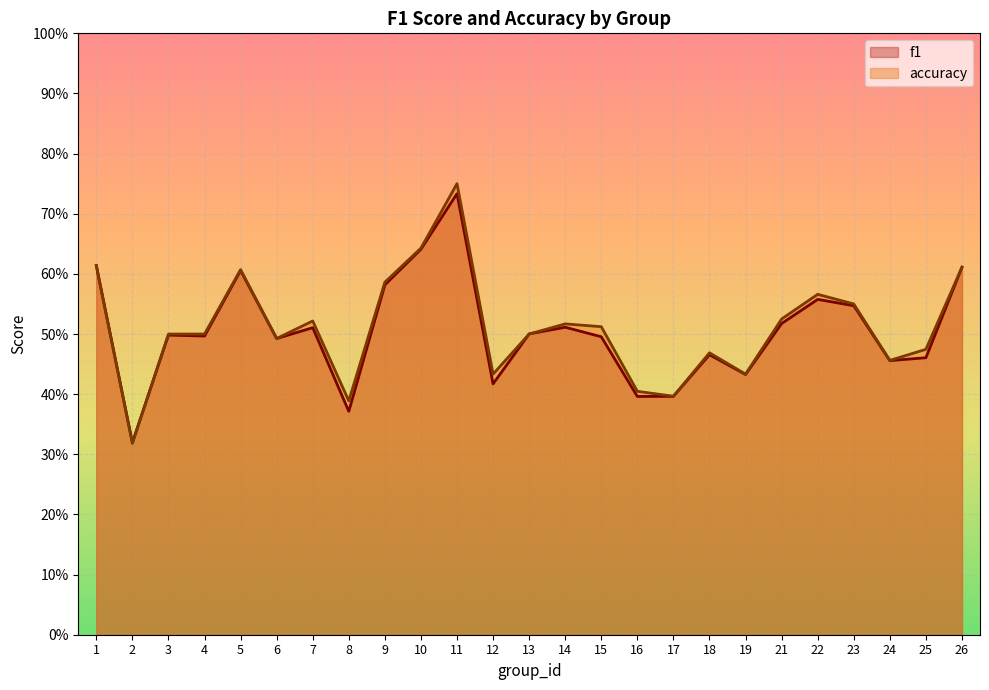

How many accuracy values are between 0 and 1?

25